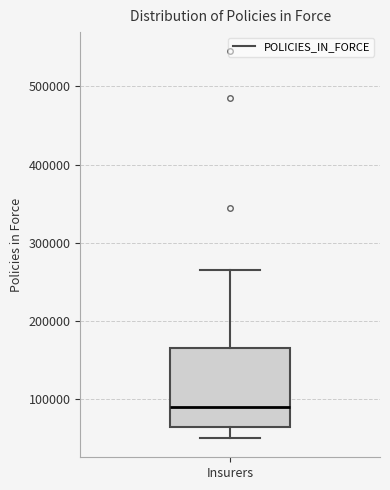

Where does the median line of the box for Insurers sit on the y-axis? The values are not printed on the chart, so give them approximately, as read against the axis.

90000